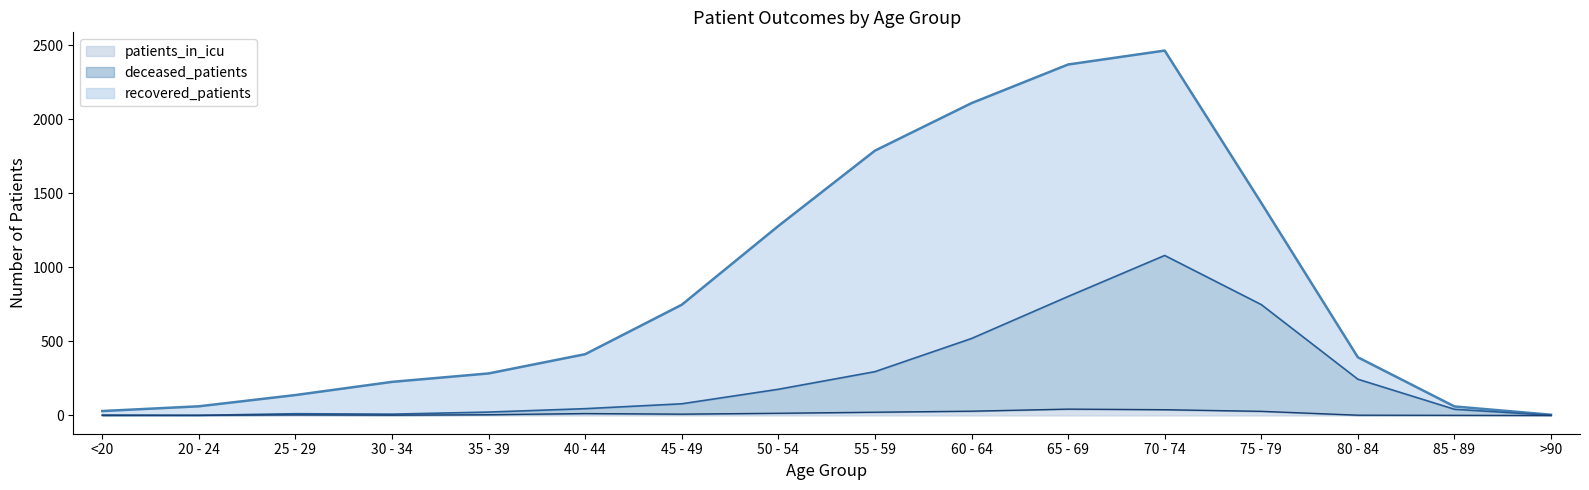

What is the total value across all series at 75 - 79?

1436